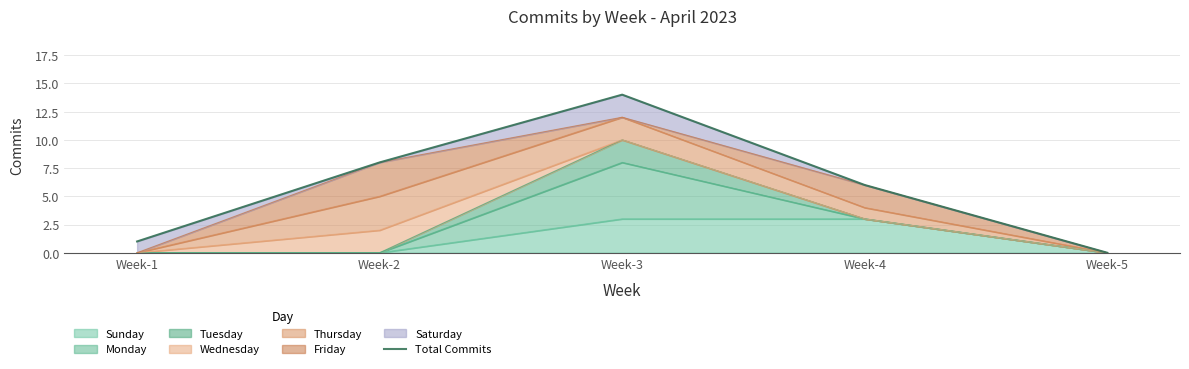

List the labels in order of value, smallest first.

Week-5, Week-1, Week-4, Week-2, Week-3